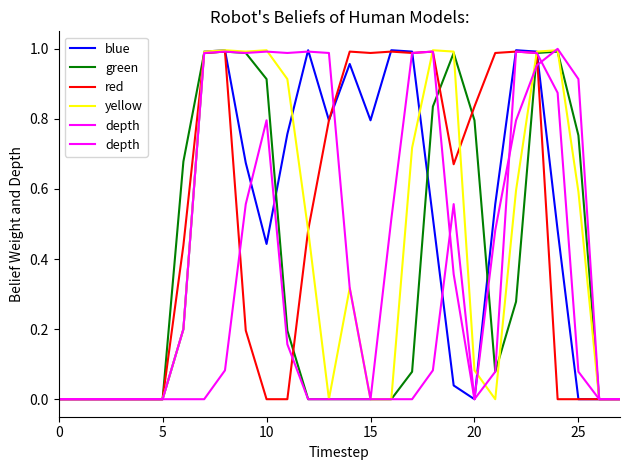

Which series changed the most between 5 and 12?

blue